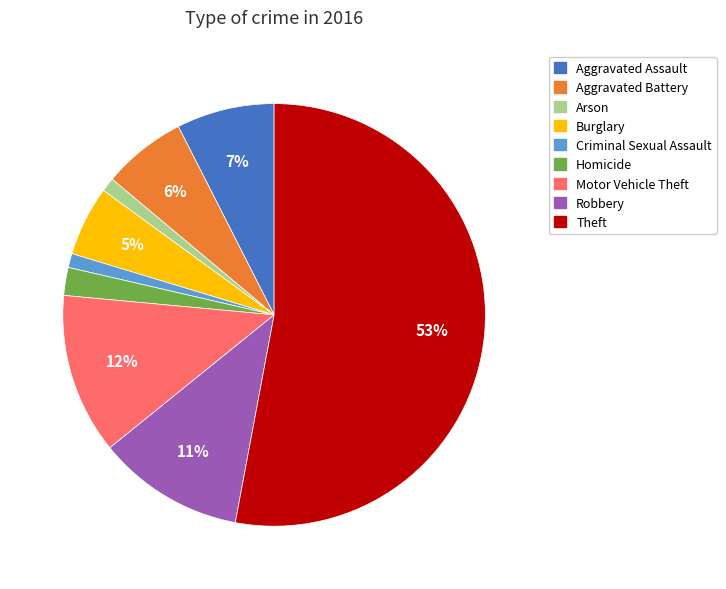

Which has a higher value, Motor Vehicle Theft or Criminal Sexual Assault?

Motor Vehicle Theft